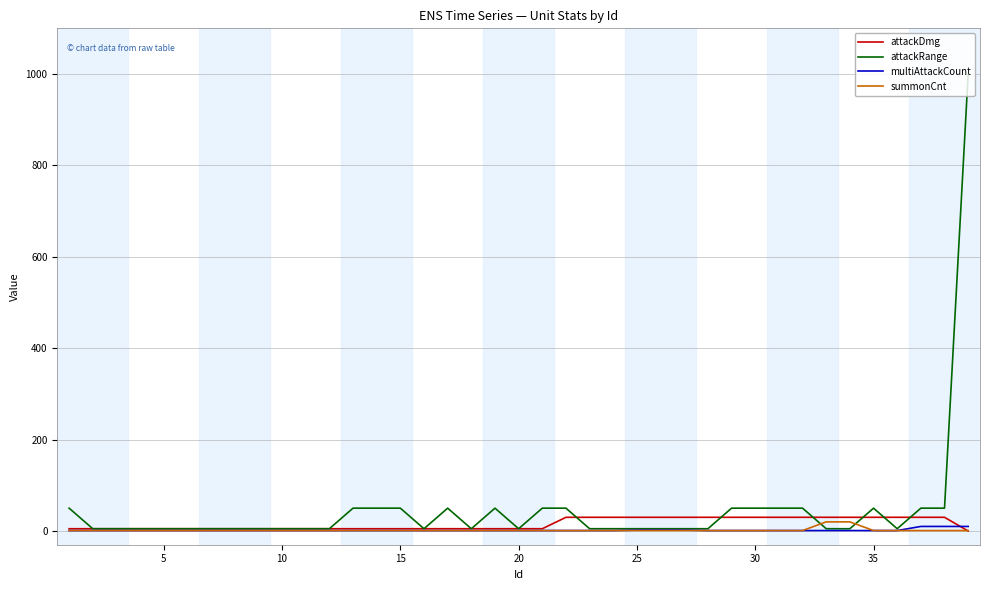

What is the greatest value displayed?

1000